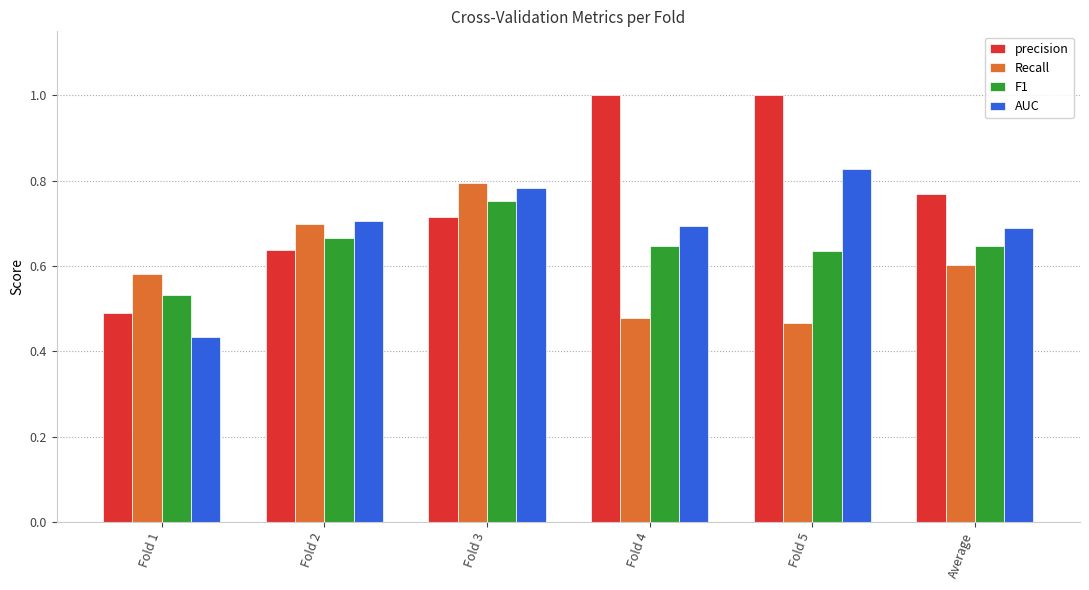

The Recall series shows 0.8 at Fold 5. True or false?

False